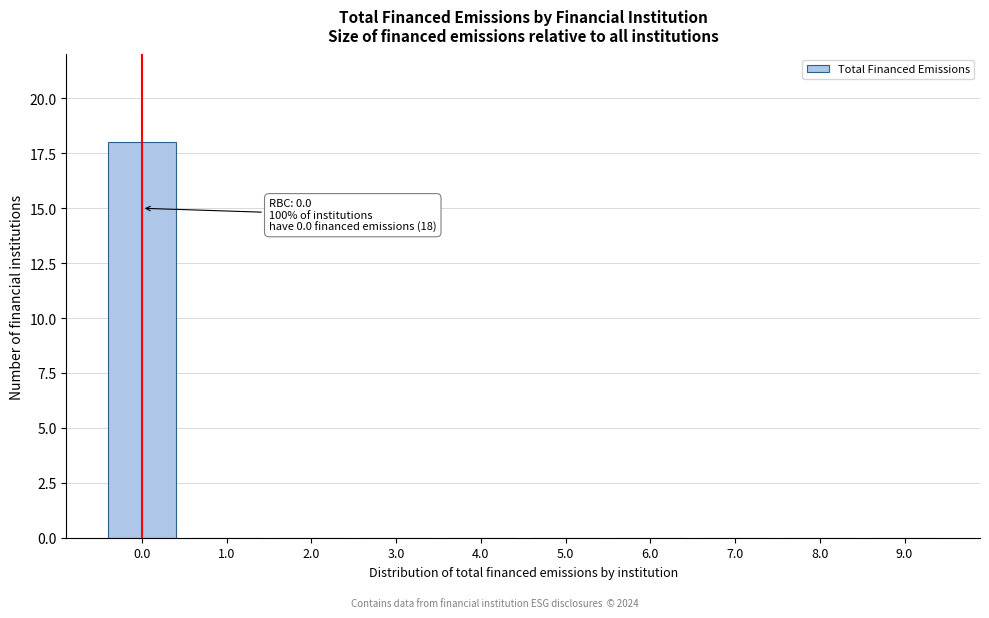

Reading left to right, transcribe all the data shown in this chart.

0.0=18	1.0=0	2.0=0	3.0=0	4.0=0	5.0=0	6.0=0	7.0=0	8.0=0	9.0=0